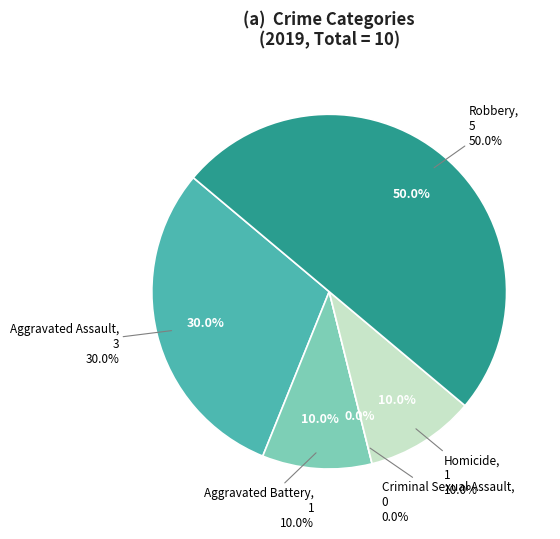

How many segments does this pie chart have?

5